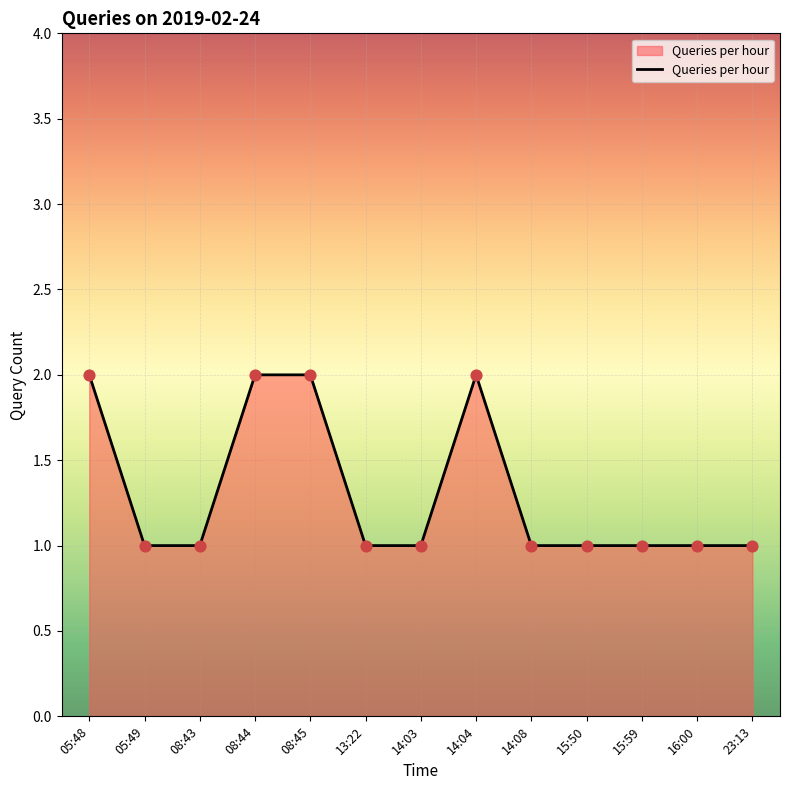

Approximately how many times larger is the value at 14:04 compared to 15:50?

2.0